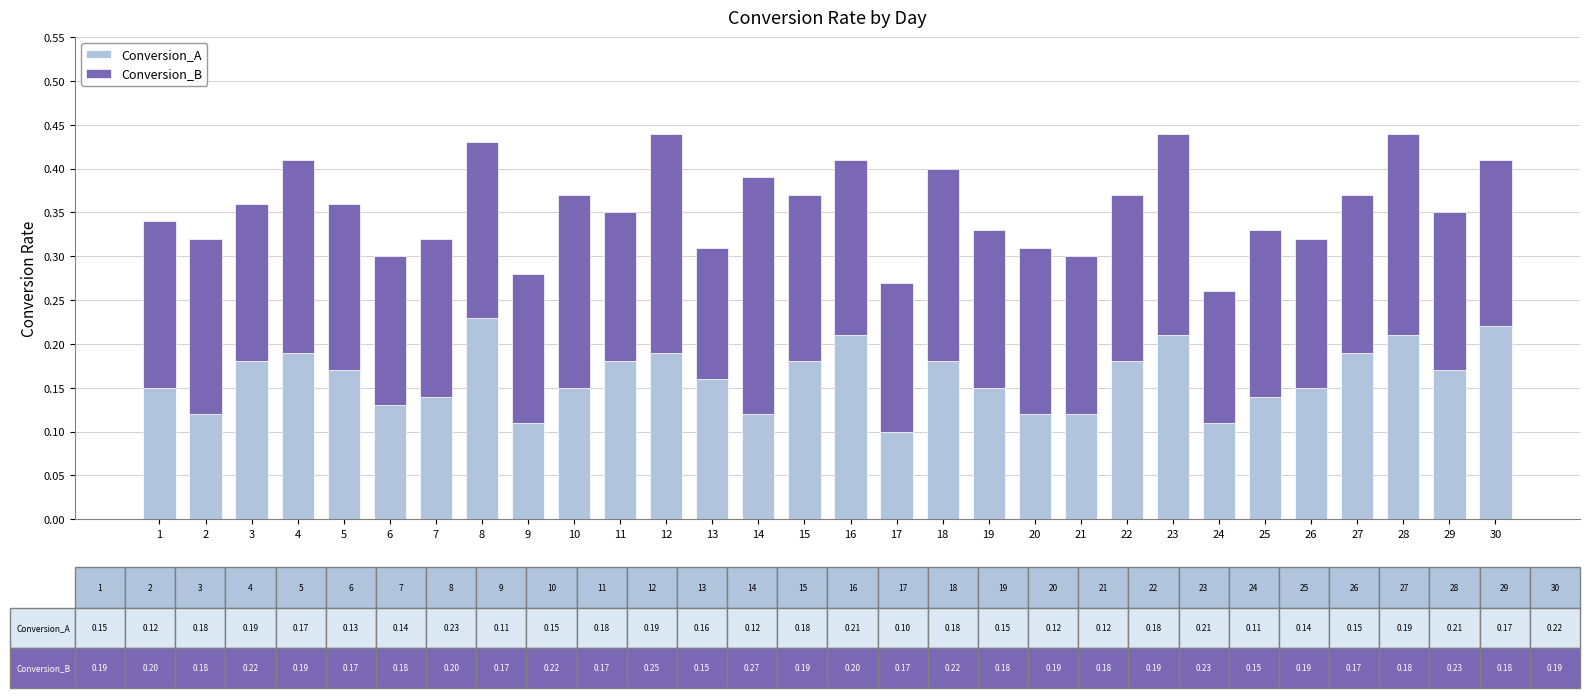

What is the sum of all Conversion_A values?

4.9